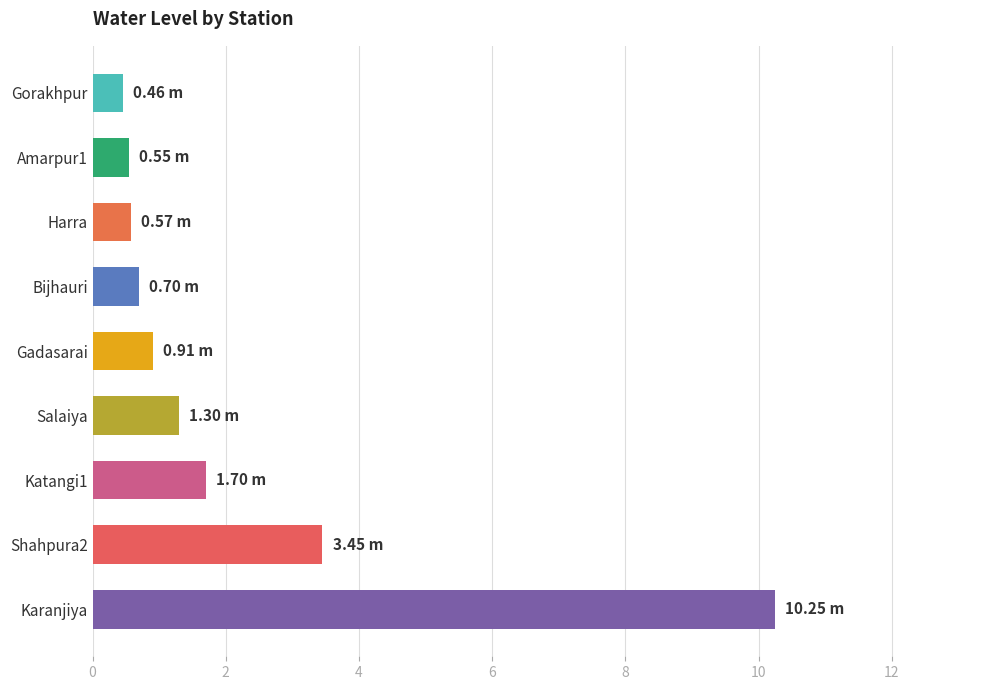

What is the ratio of the value at Shahpura2 to the value at Karanjiya?

0.3